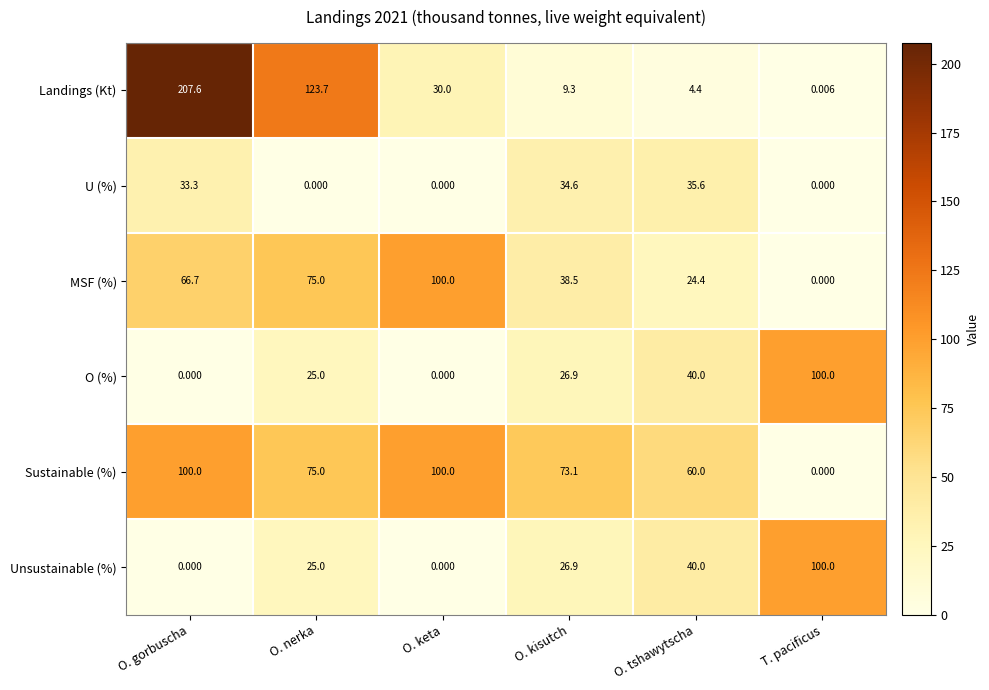

At which label is Sustainable (%) closest to 50?

O. tshawytscha